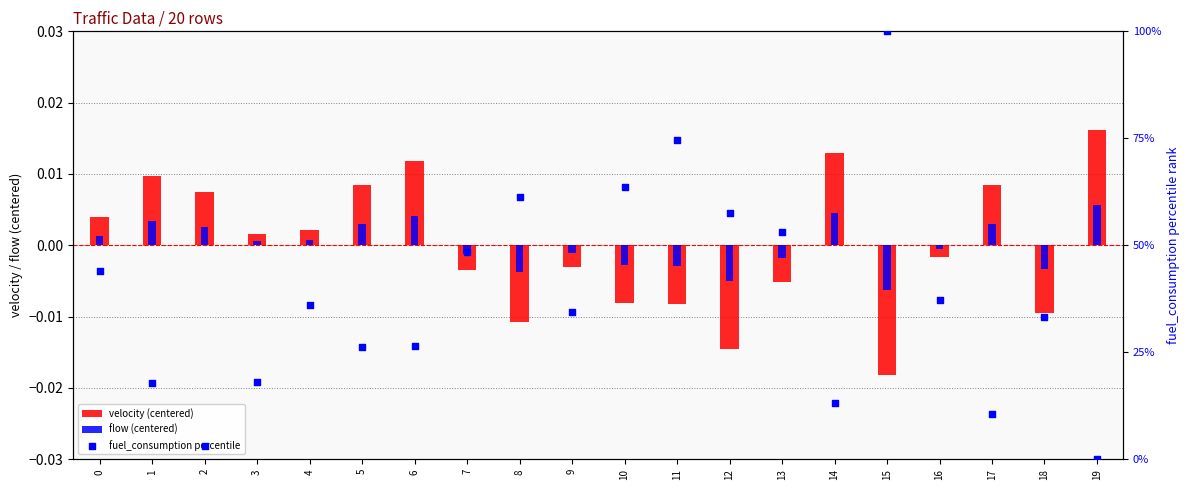

What are all the series names shown in the legend?

velocity (centered), flow (centered), fuel_consumption percentile